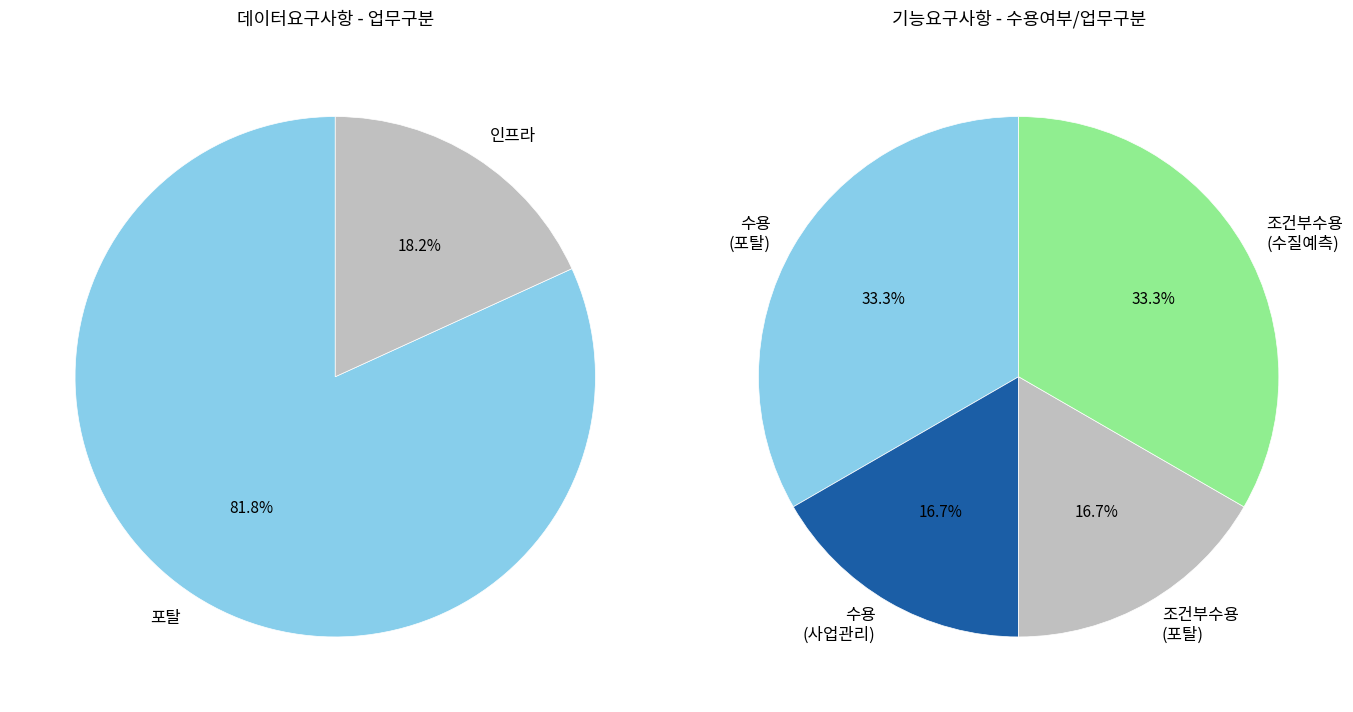

Combined, do 비기능 and 조건부 수용 account for over 50%?

No